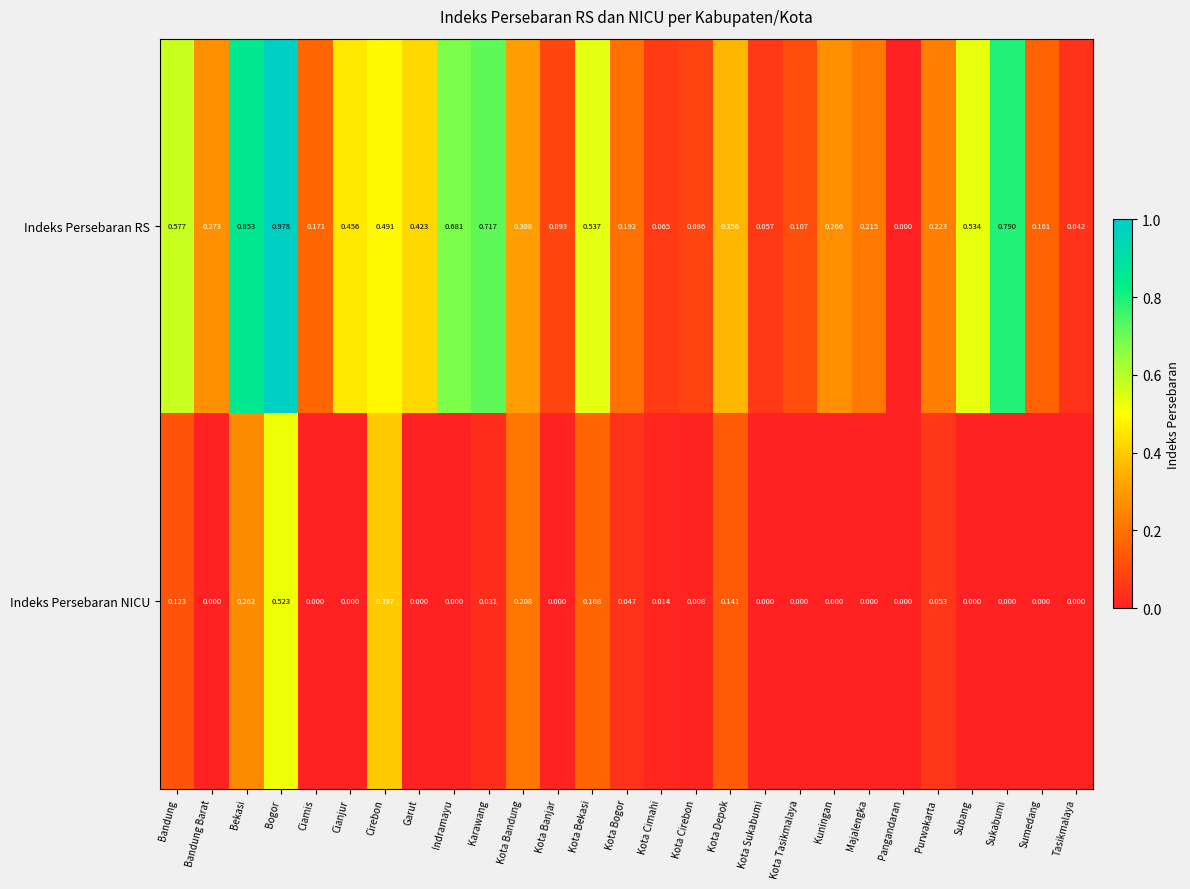

At which category does the chart reach its peak across all series?

Bogor